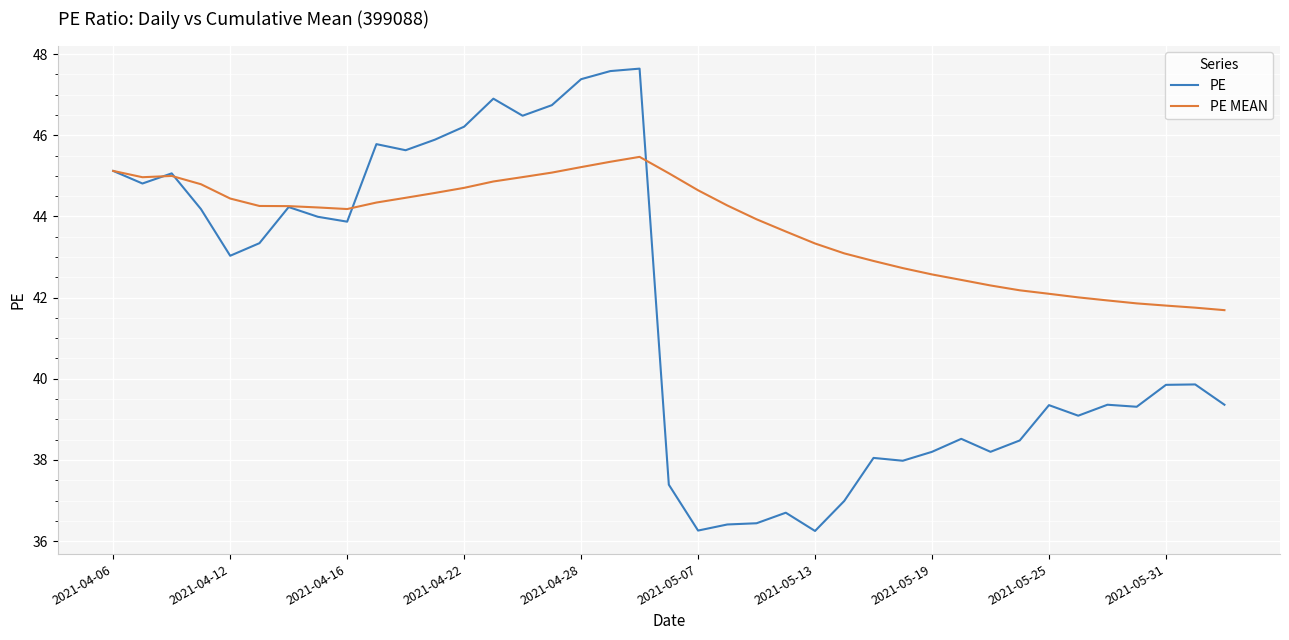

What is the greatest value displayed?

47.6